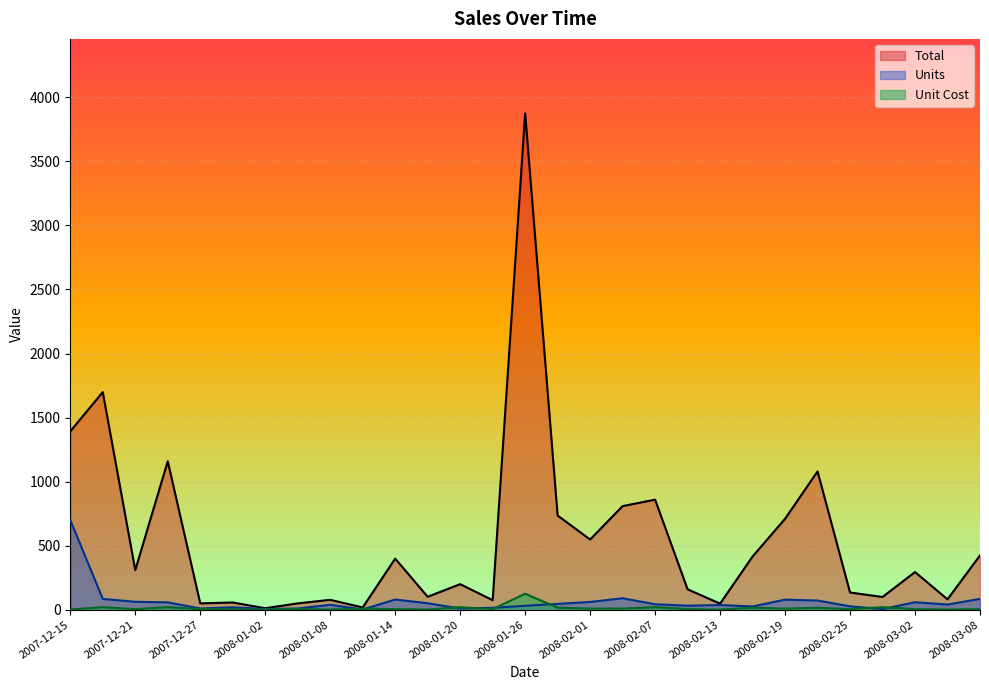

Which category has the highest value in the Unit Cost series?

2008-01-26